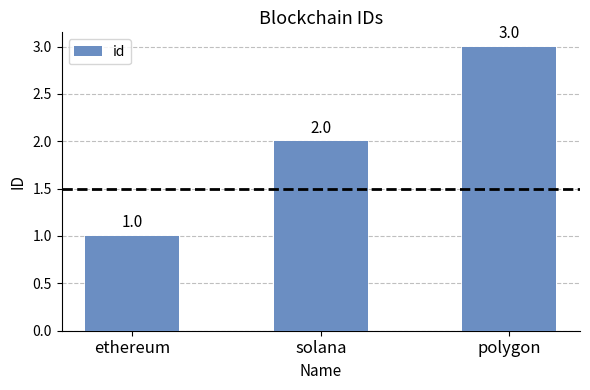

What position from the right is polygon?

1